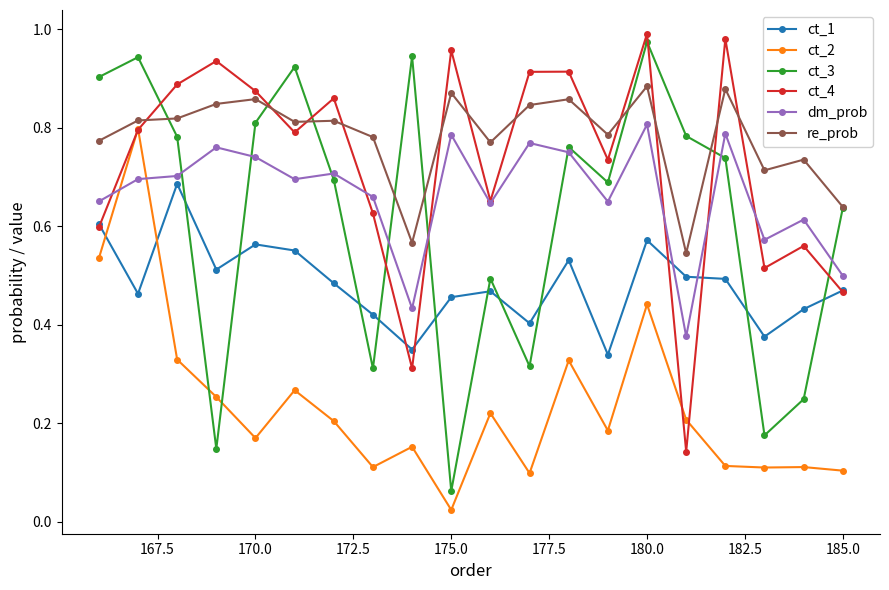

After their last crossing, which series has the higher values: ct_2 or ct_4?

ct_4